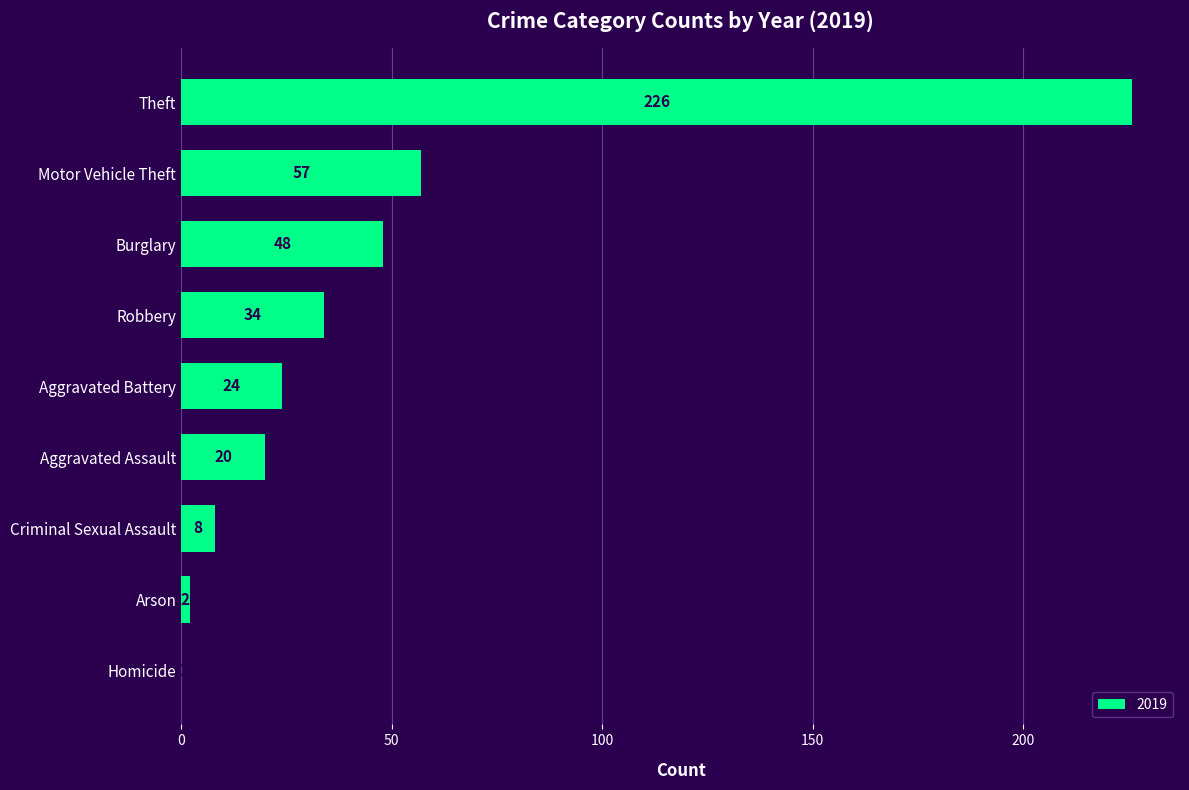

What is the sum of all values?

419